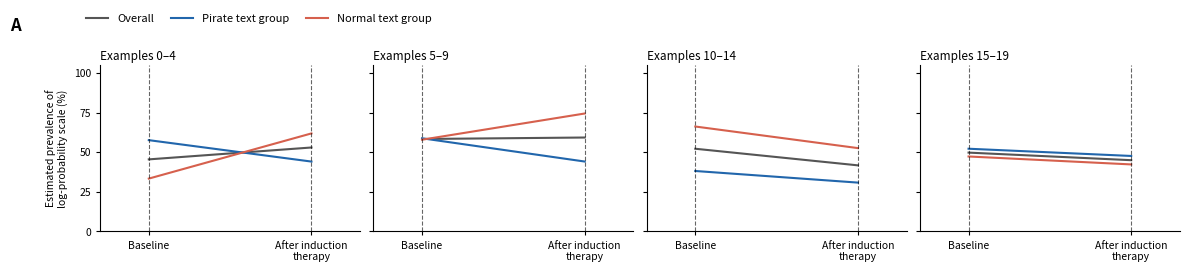

What is the smallest value displayed?

42.2